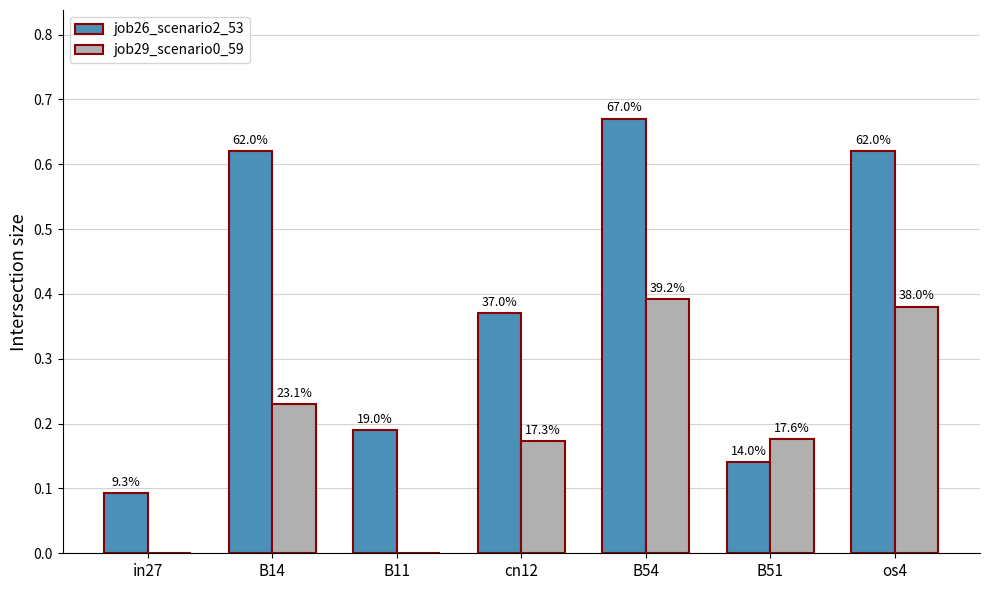

What are all the series names shown in the legend?

job26_scenario2_53, job29_scenario0_59